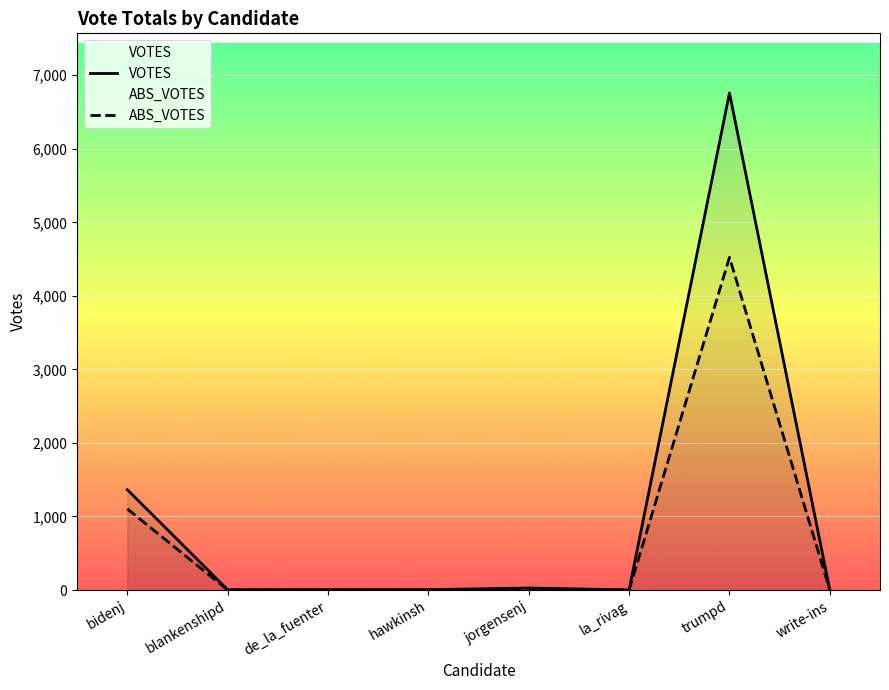

At how many categories does at least one series exceed 986?

2